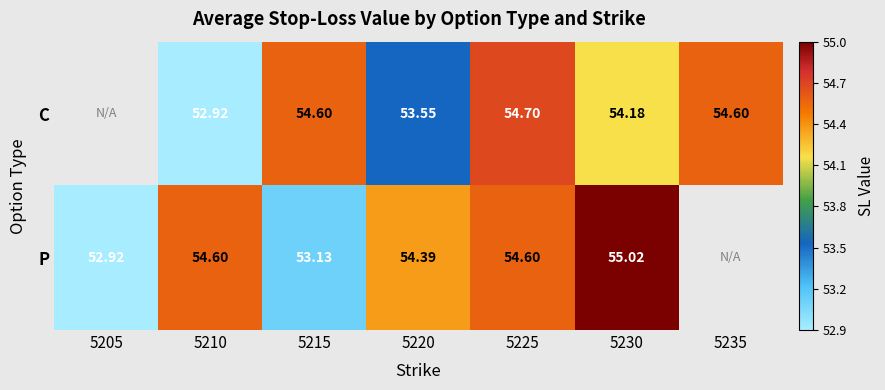

At 5225, list the series in order from smallest to largest.

P, C